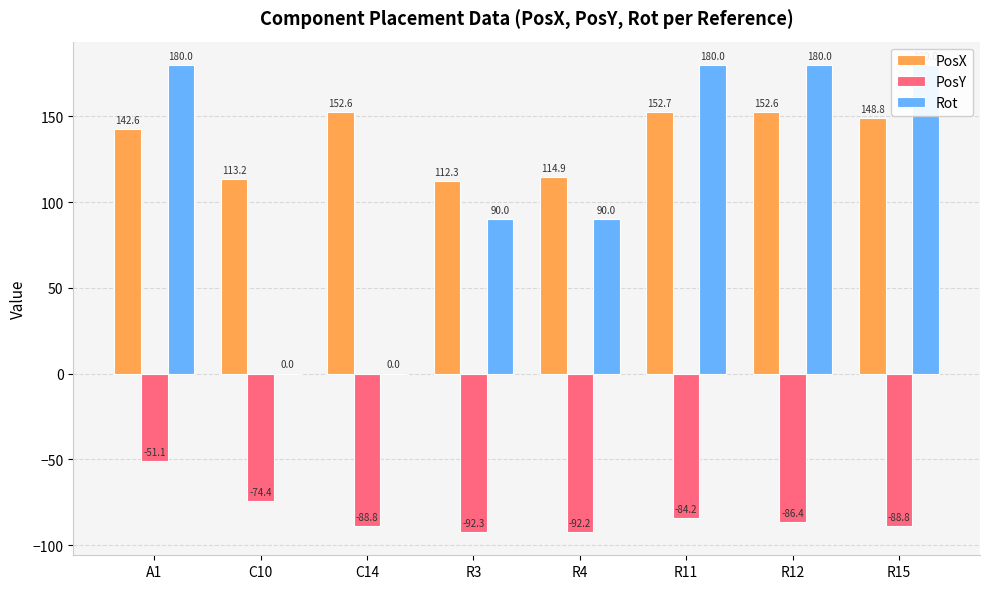

Which label corresponds to the smallest value in the chart?

R3